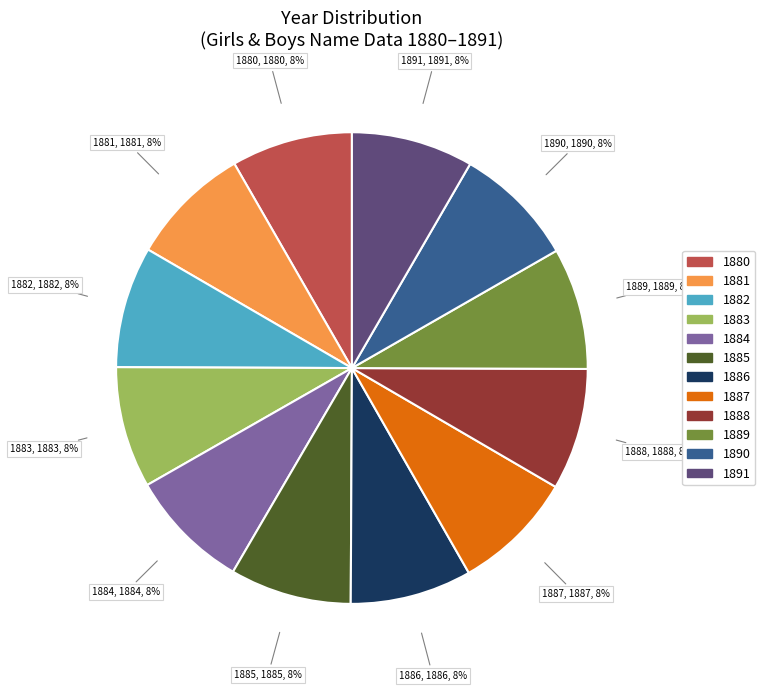

Is there a majority slice in this chart?

No